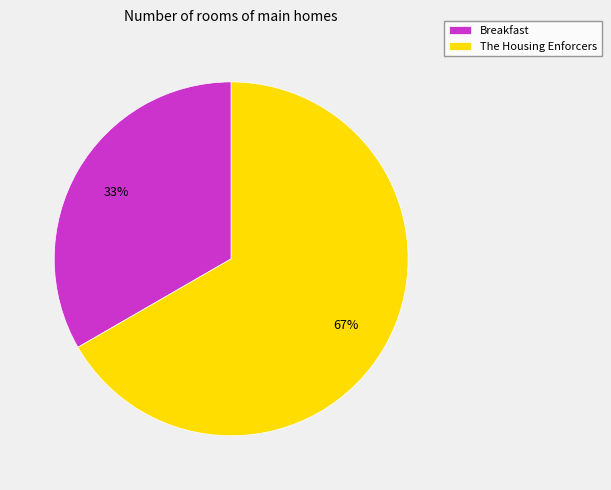

Count the number of slices in the pie.

2